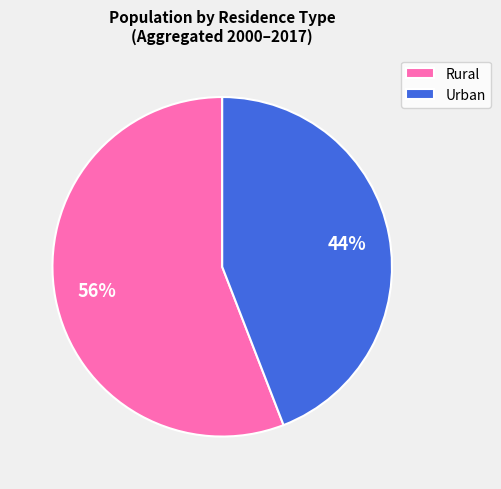

Is it true that Urban is 51% of the pie?

False